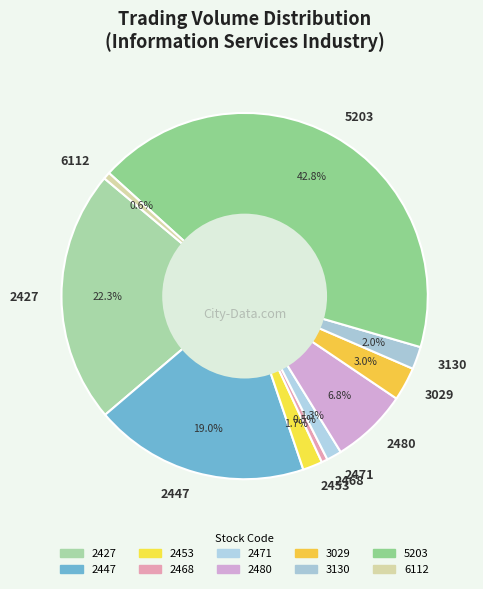

The 5203 slice represents 30% of the pie. True or false?

False